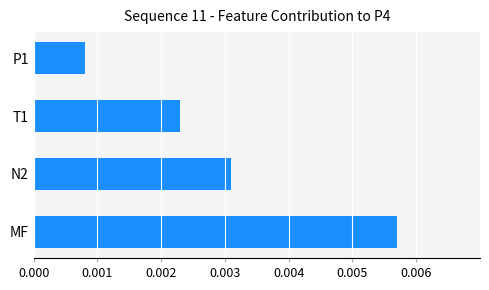

Count the values in the range 0 to 1.

4